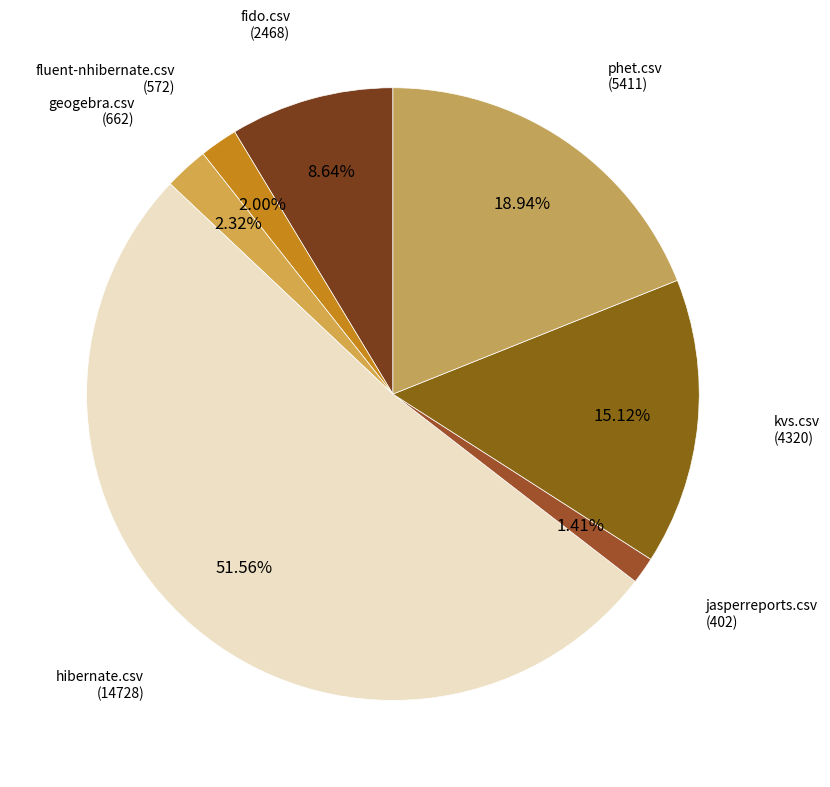

How many segments does this pie chart have?

7